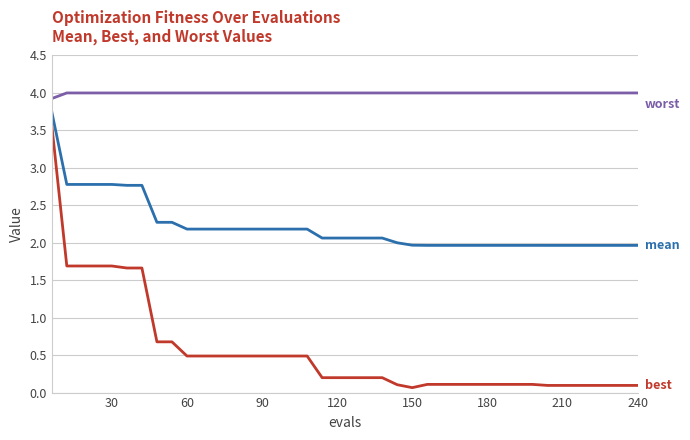

What is the greatest value displayed?

4.0